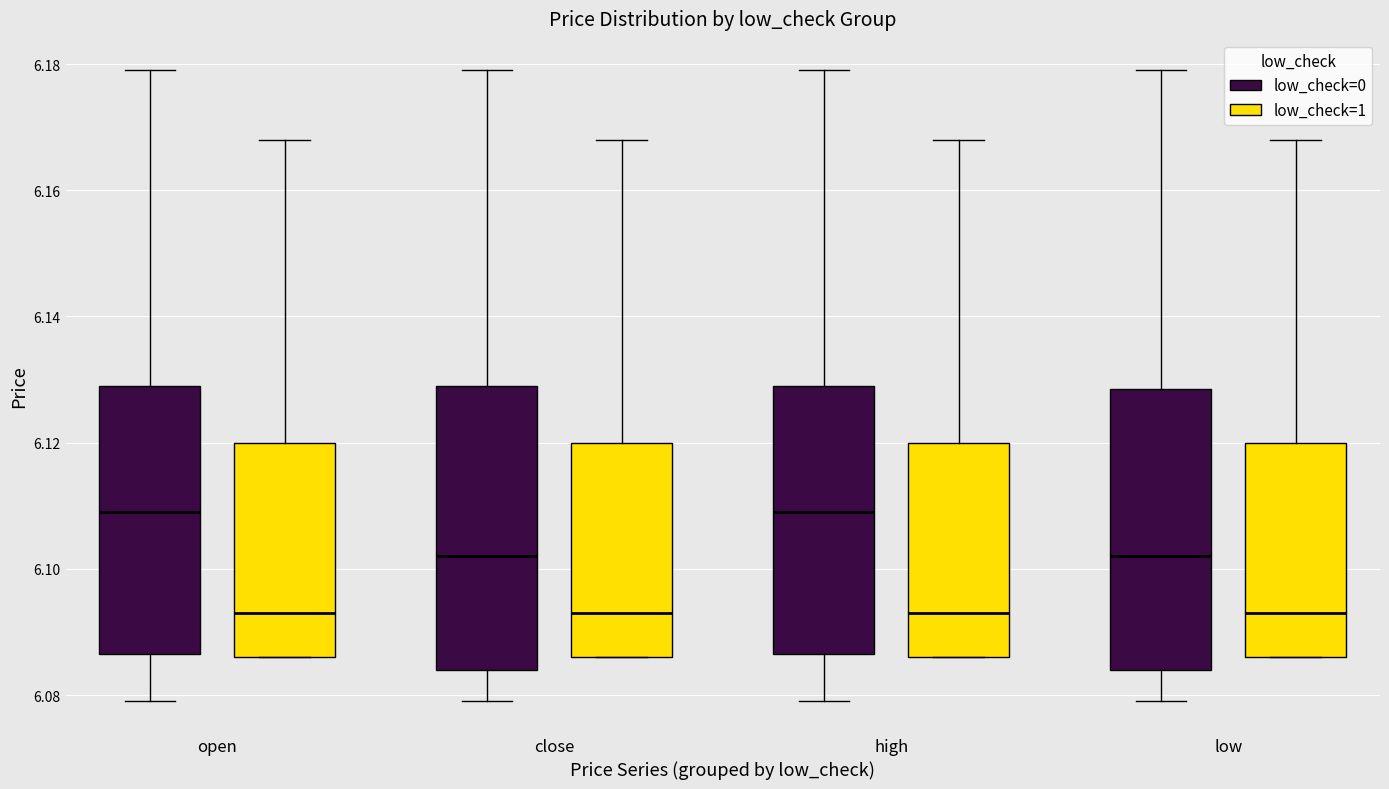

Reading left to right, transcribe this box plot: for each box, give where its median line is, the range the box spans, and where its two whiskers end, as read against the y-axis. The values are not printed on the chart, so give them approximately, as read against the axis.

open (low_check=0): median 6.110, box 6.086 to 6.130, whiskers 6.080 to 6.180
open (low_check=1): median 6.094, box 6.086 to 6.120, whiskers 6.086 to 6.168
close (low_check=0): median 6.102, box 6.084 to 6.130, whiskers 6.080 to 6.180
close (low_check=1): median 6.094, box 6.086 to 6.120, whiskers 6.086 to 6.168
high (low_check=0): median 6.110, box 6.086 to 6.130, whiskers 6.080 to 6.180
high (low_check=1): median 6.094, box 6.086 to 6.120, whiskers 6.086 to 6.168
low (low_check=0): median 6.102, box 6.084 to 6.128, whiskers 6.080 to 6.180
low (low_check=1): median 6.094, box 6.086 to 6.120, whiskers 6.086 to 6.168